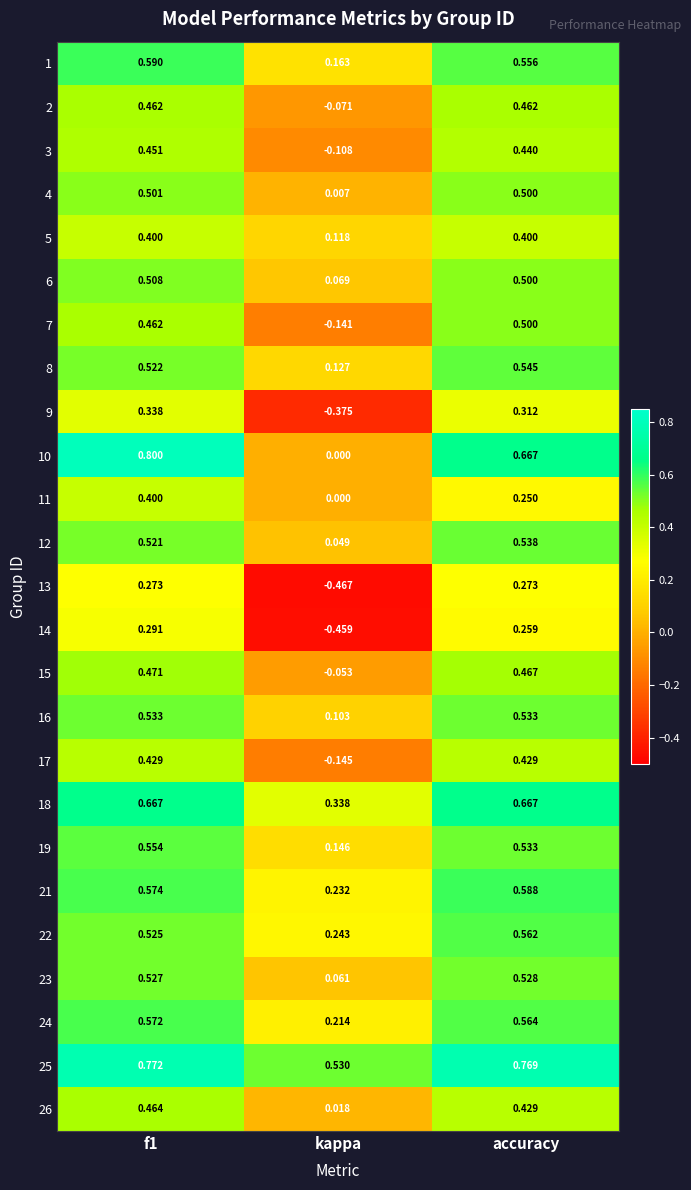

Is the value of 23 at f1 greater than the value of 21 at accuracy?

No